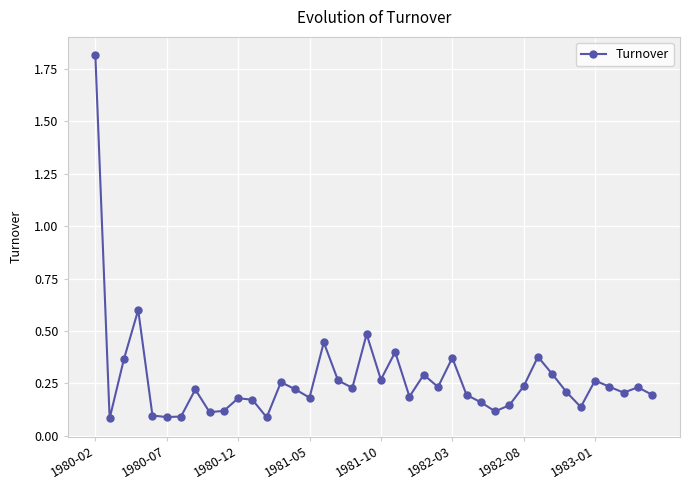

What is the value of the 20th point from the left?

0.5